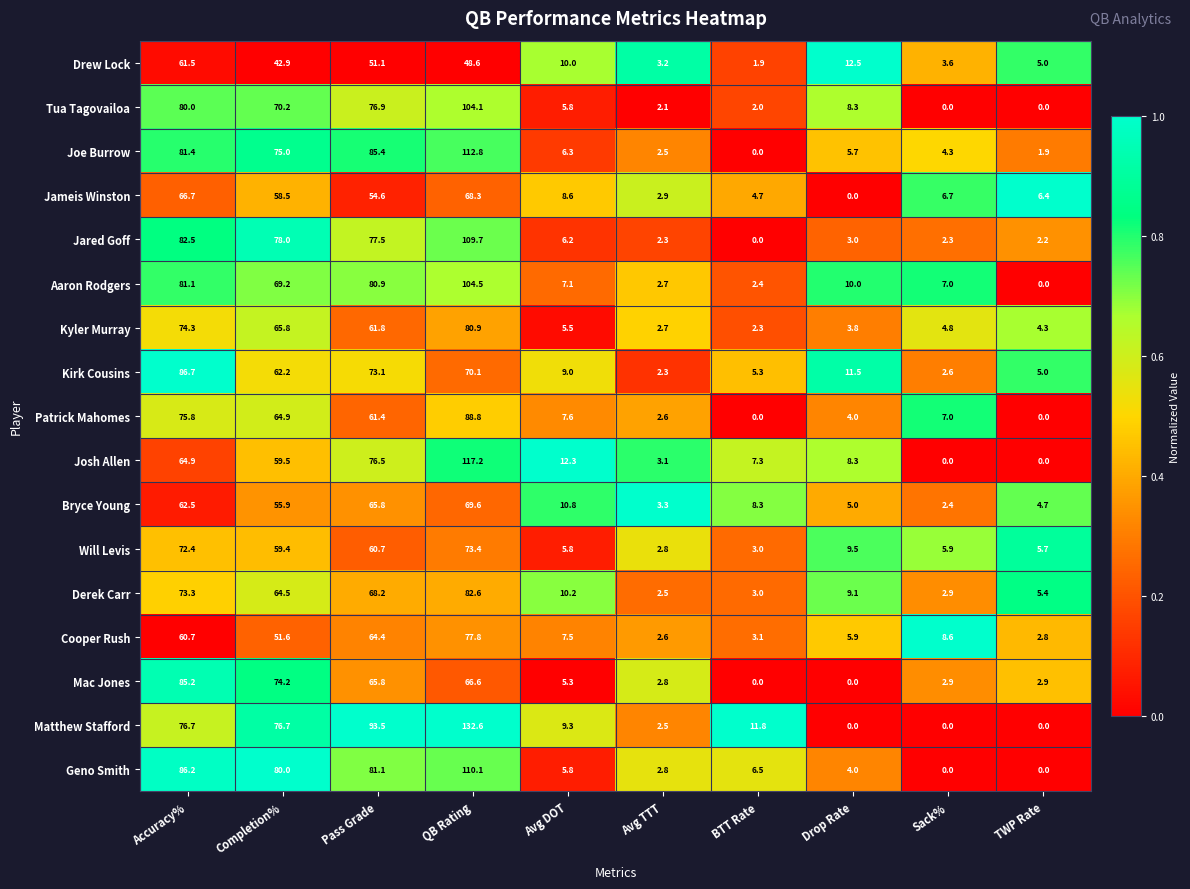

At which category is the sum across all series the highest?

QB Rating